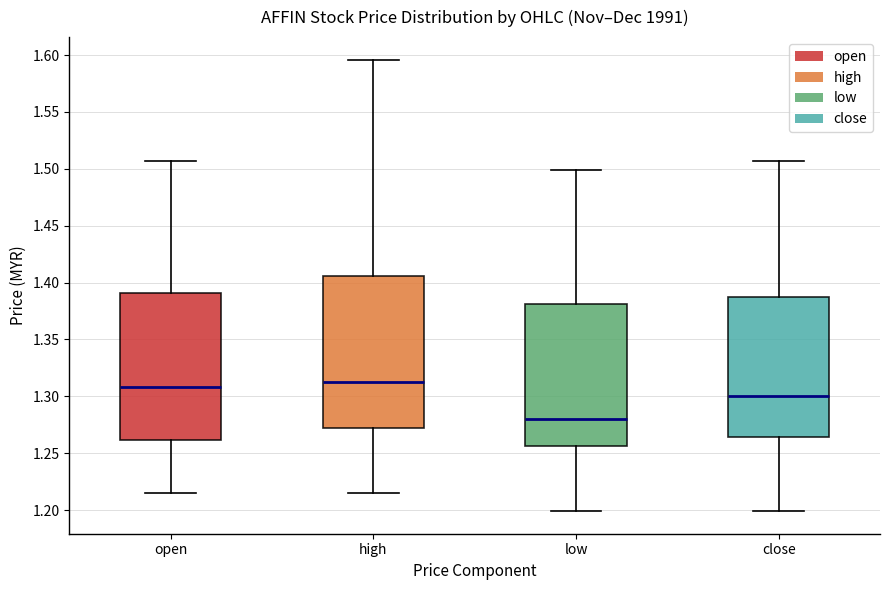

Which box has the lowest median line?

low